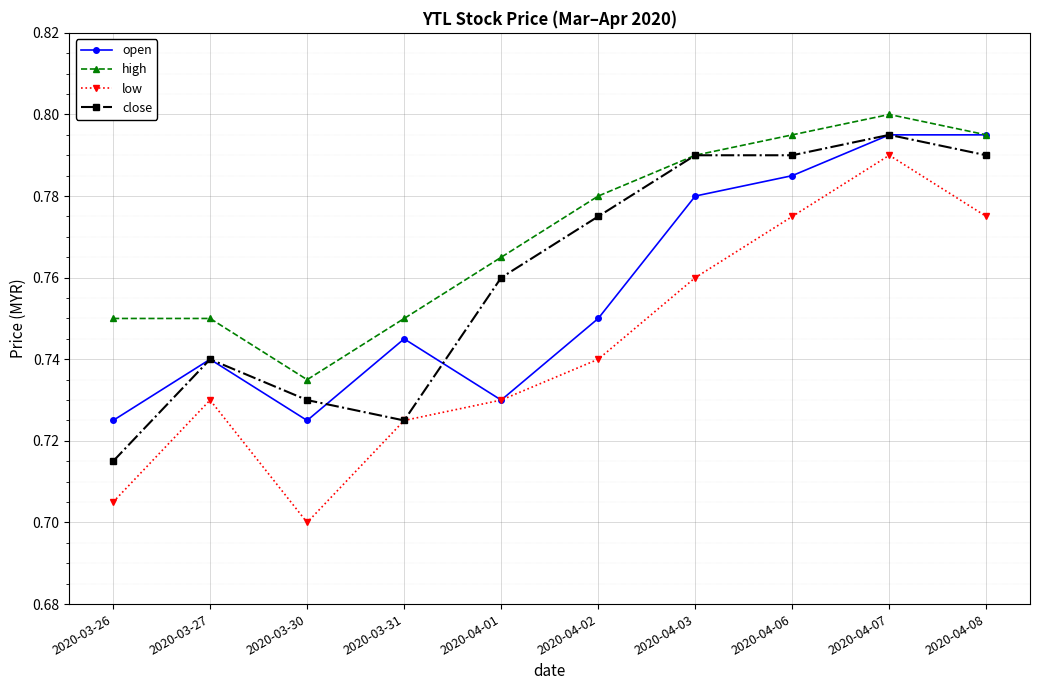

At which category does the chart reach its peak across all series?

2020-04-07